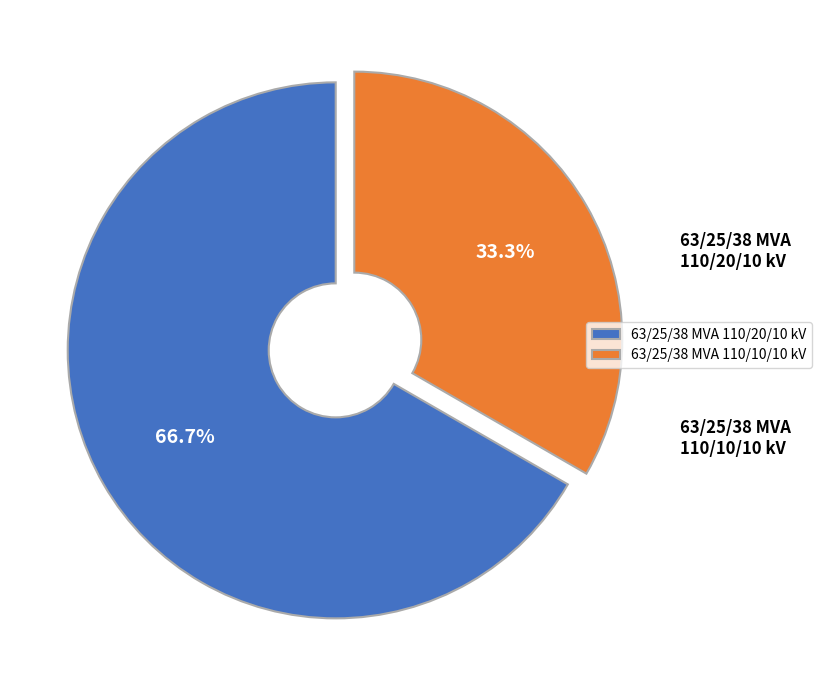

True or false: 63/25/38 MVA 110/20/10 kV accounts for 58% of the total.

False